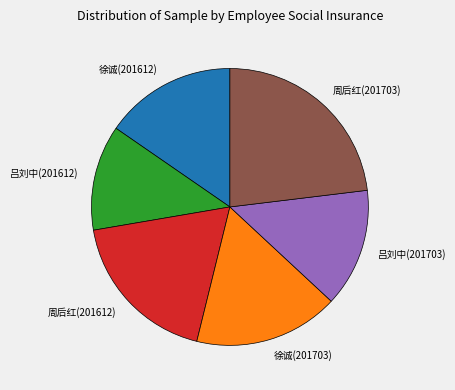

Count the number of slices in the pie.

6